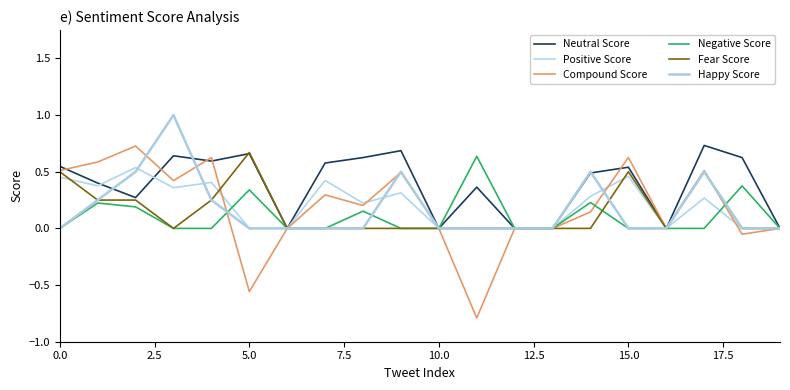

How many lines are shown in the chart?

6